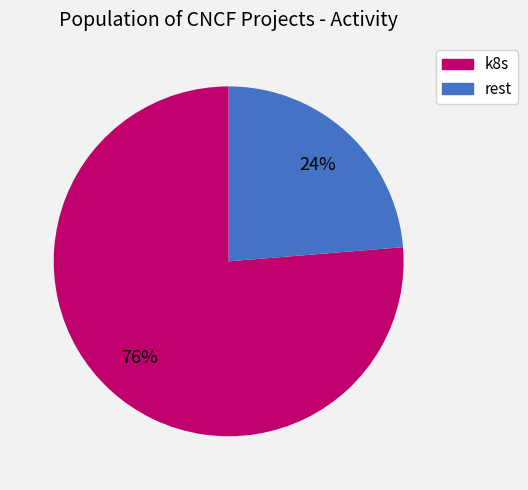

True or false: rest accounts for 24% of the total.

True